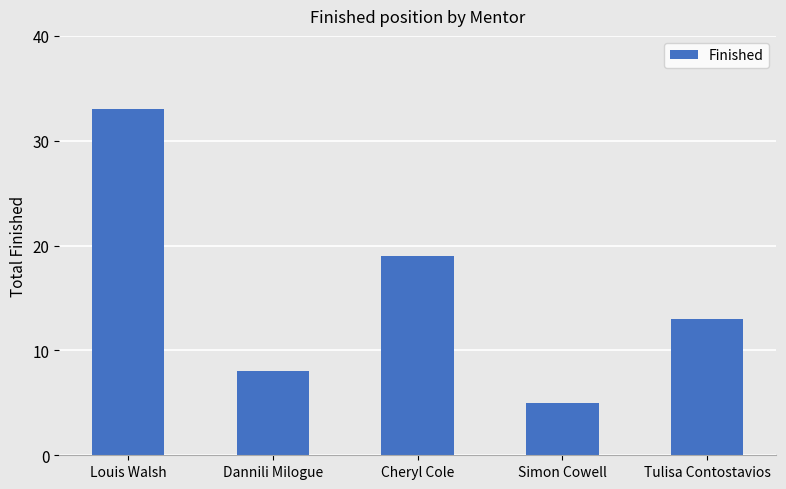

Reading left to right, extract all data points from this chart.

Louis Walsh=33	Dannili Milogue=8	Cheryl Cole=19	Simon Cowell=5	Tulisa Contostavios=13